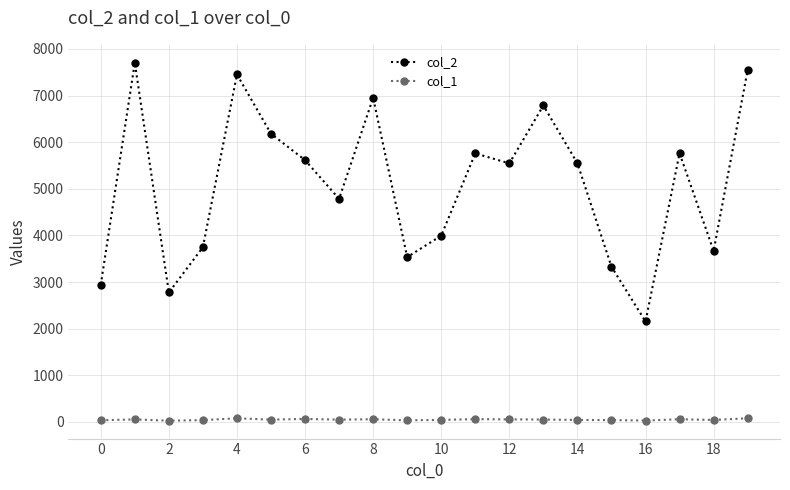

True or false: col_2 has more than 0 interior local peaks.

True